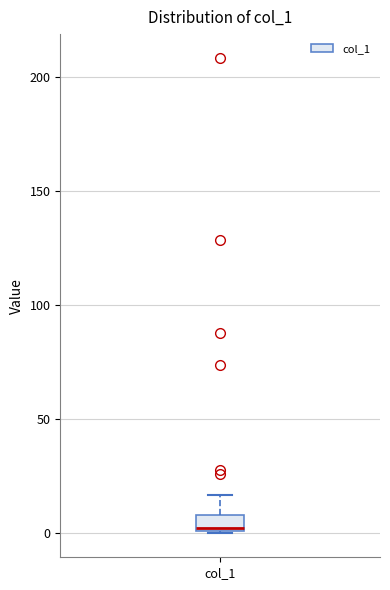

Where is the upper edge of the box for col_1 on the y-axis? The values are not printed on the chart, so give them approximately, as read against the axis.

10